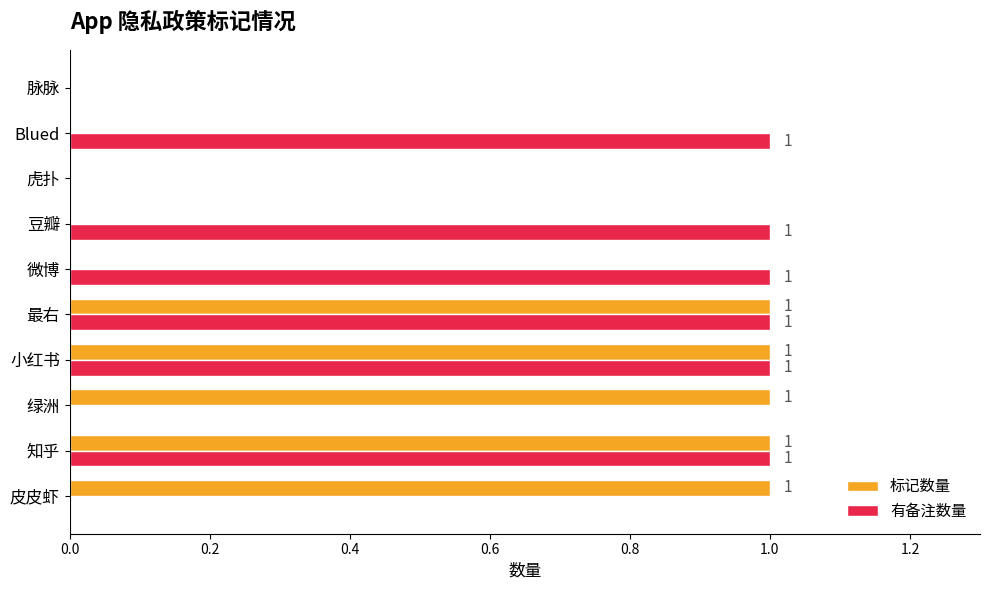

What are all the series names shown in the legend?

标记数量, 有备注数量